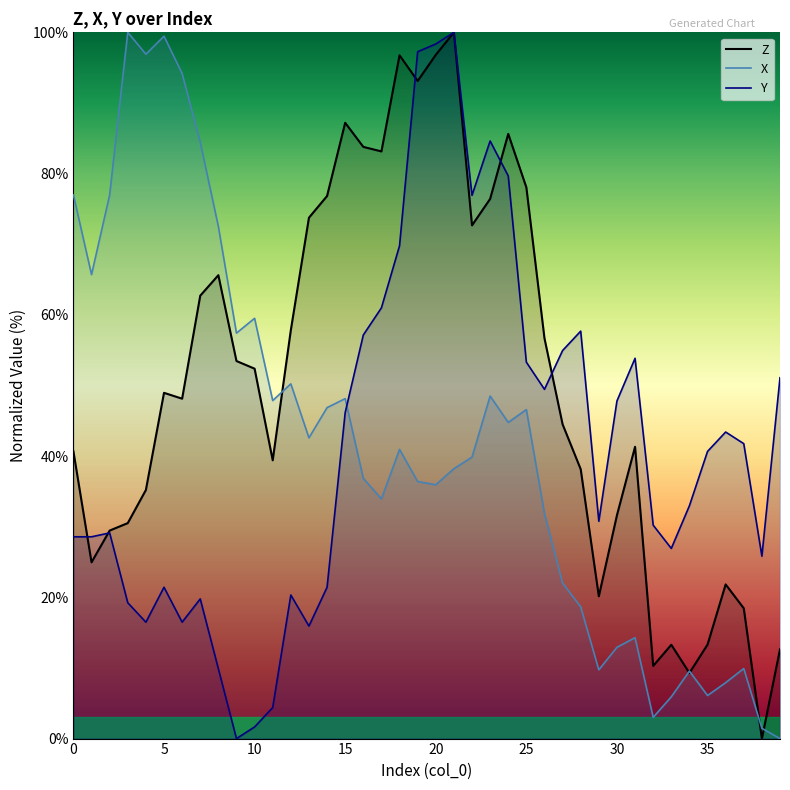

What is the difference between the Y values at 27 and 24?

24.7